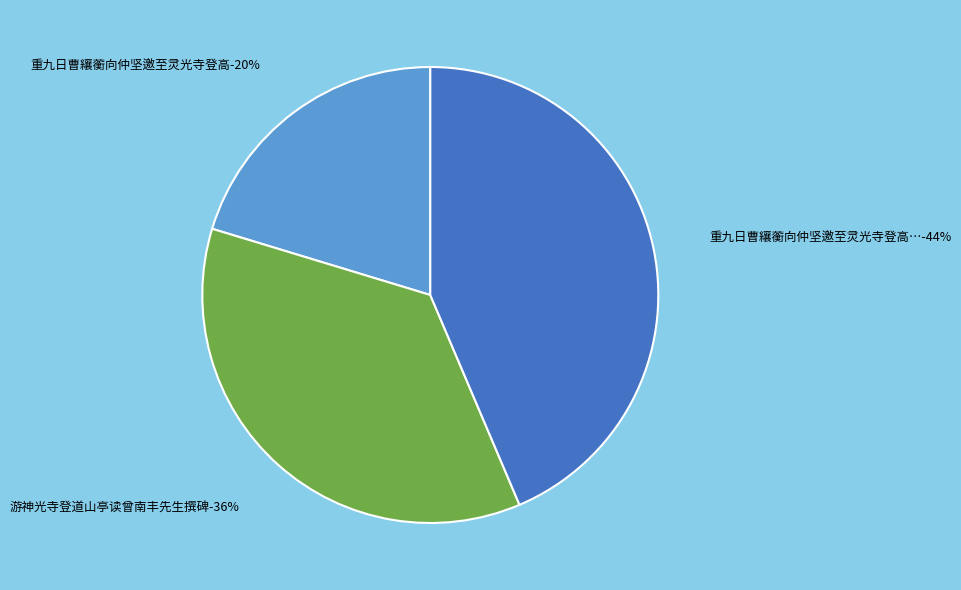

Is it true that 重九日曹纕蘅向仲坚邀至灵光寺登高 is 44% of the pie?

True